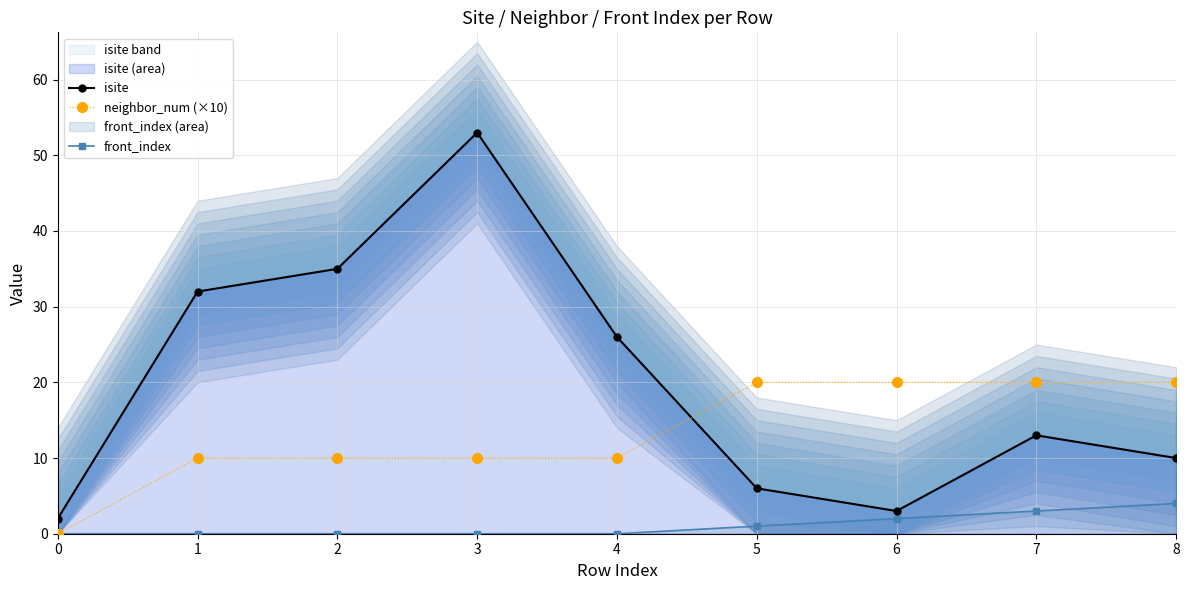

What is the difference between the neighbor_num (×10) values at 6 and 2?

10